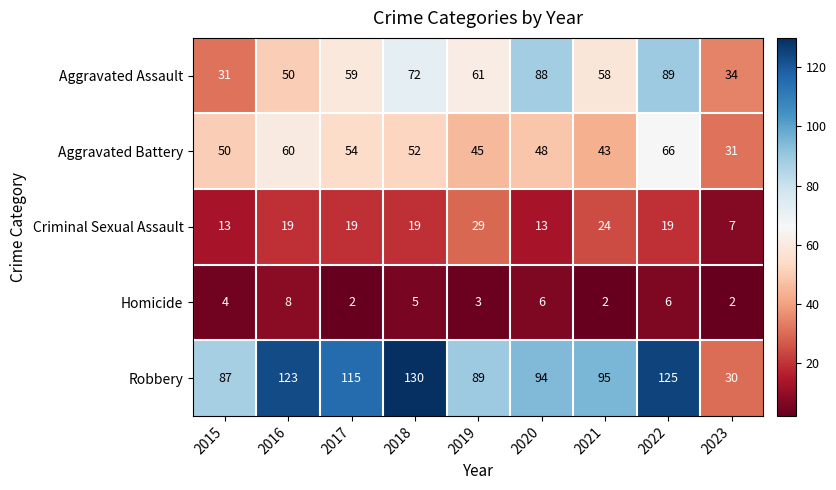

What is the greatest value displayed?

130